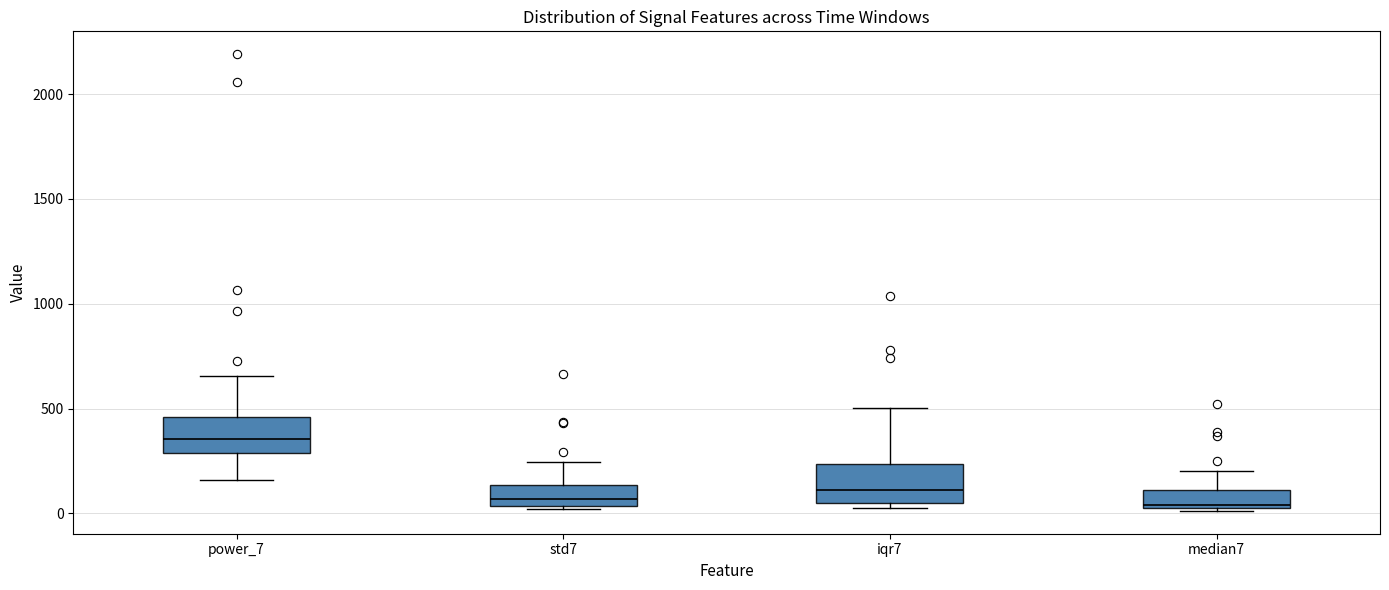

Reading left to right, transcribe this box plot: for each box, give where its median line is, the range the box spans, and where its two whiskers end, as read against the y-axis. The values are not printed on the chart, so give them approximately, as read against the axis.

power_7: median 350, box 300 to 450, whiskers 150 to 650
std7: median 50 (just above the box's lower edge), box 50 to 150, whiskers 0 to 250
iqr7: median 100, box 50 to 250, whiskers 0 to 500
median7: median 50, box 0 to 100, whiskers 0 to 200